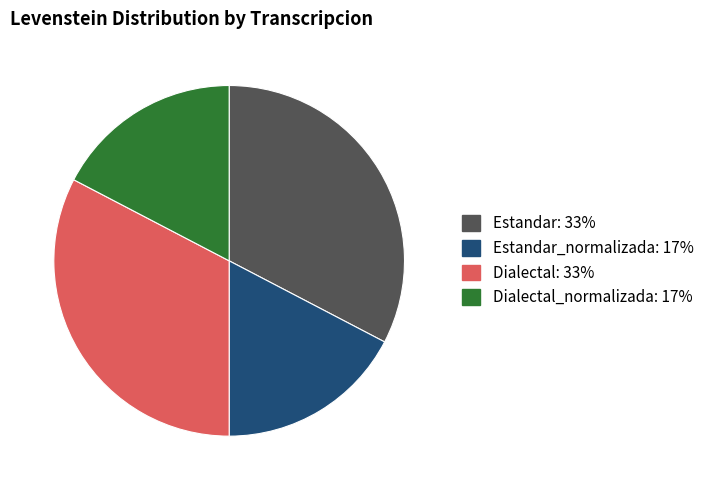

Approximately how many times larger is the value at Estandar: 33% compared to Dialectal_normalizada: 17%?

1.9